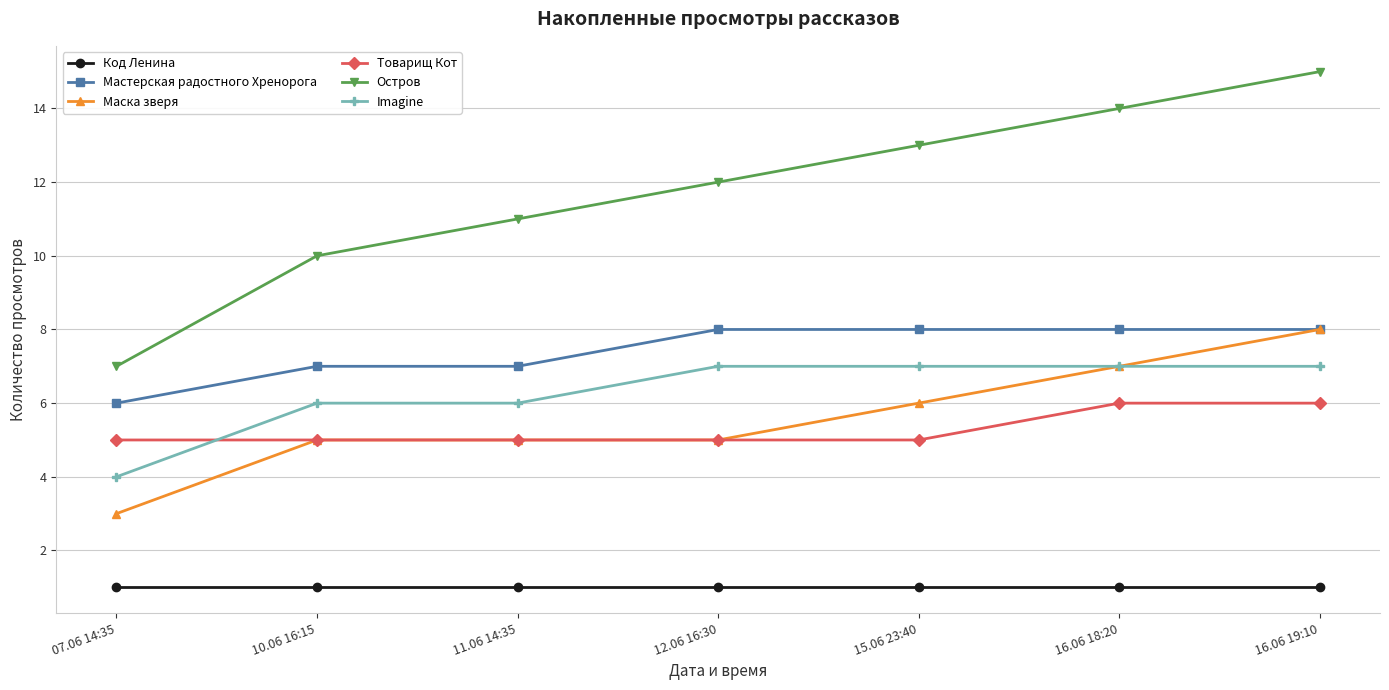

True or false: Остров has more than 1 interior local peaks.

False